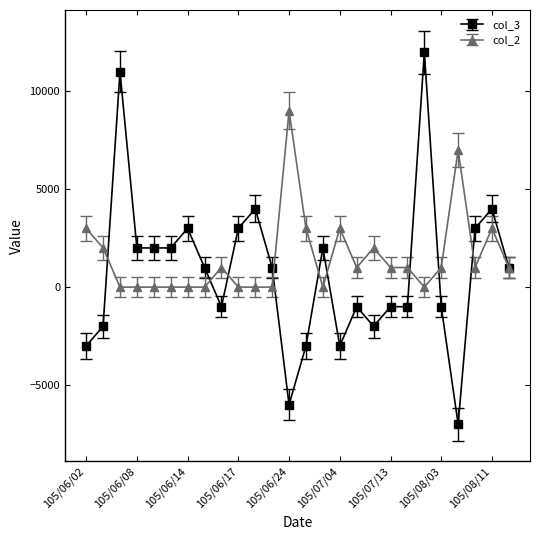

What is the greatest value displayed?

12000